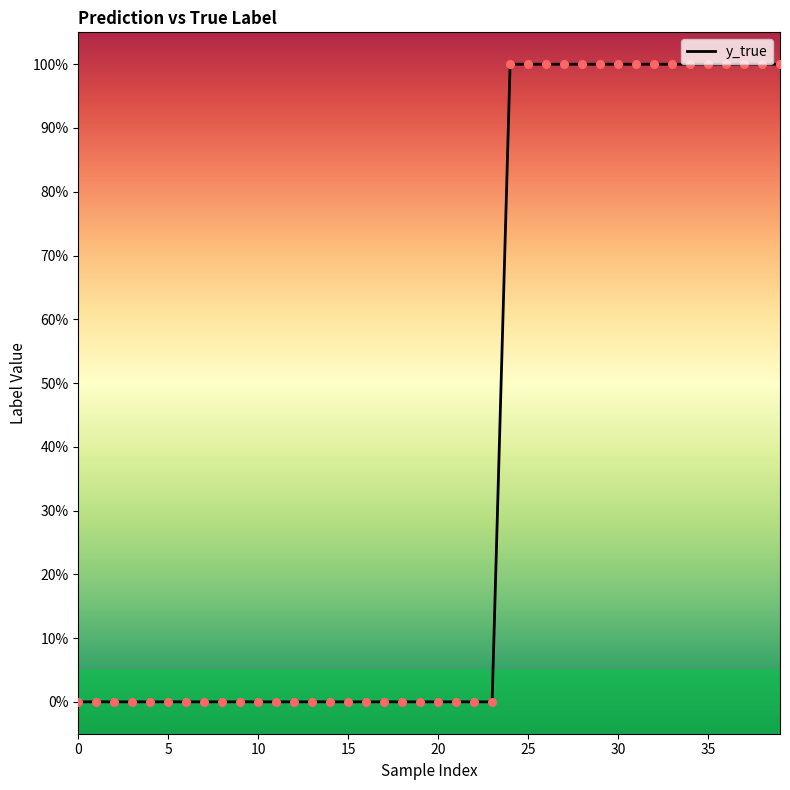

Does the chart have visible grid lines?

No